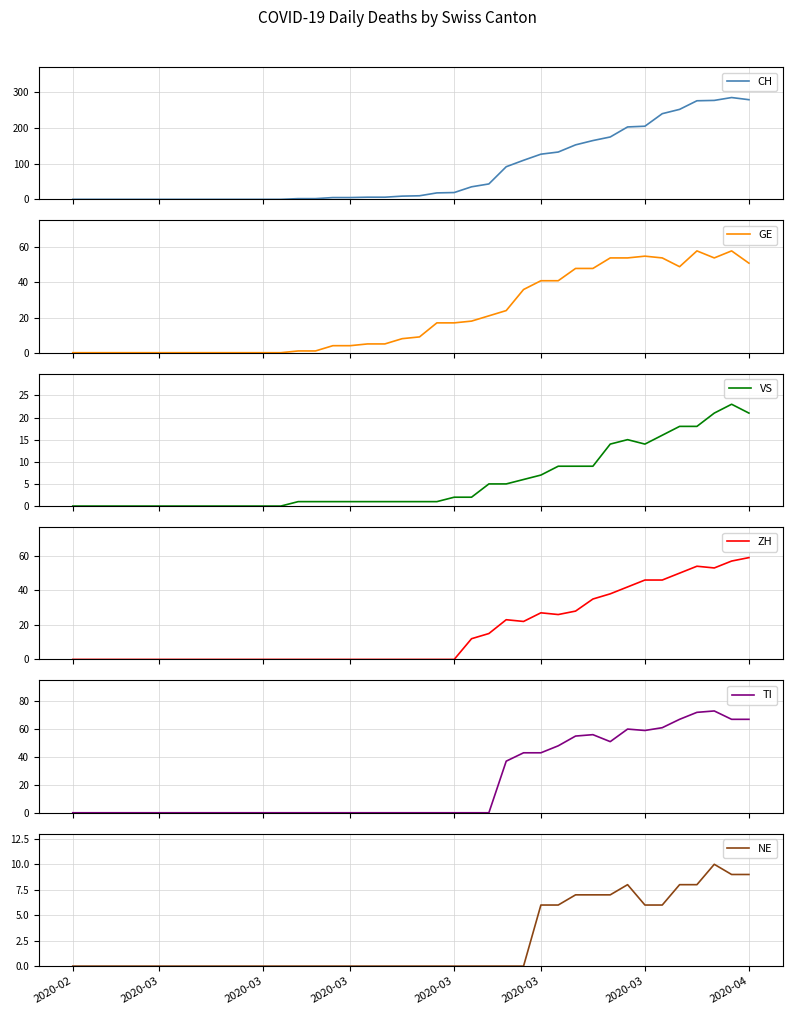

What is the difference between the ZH values at 31 and 19?

38